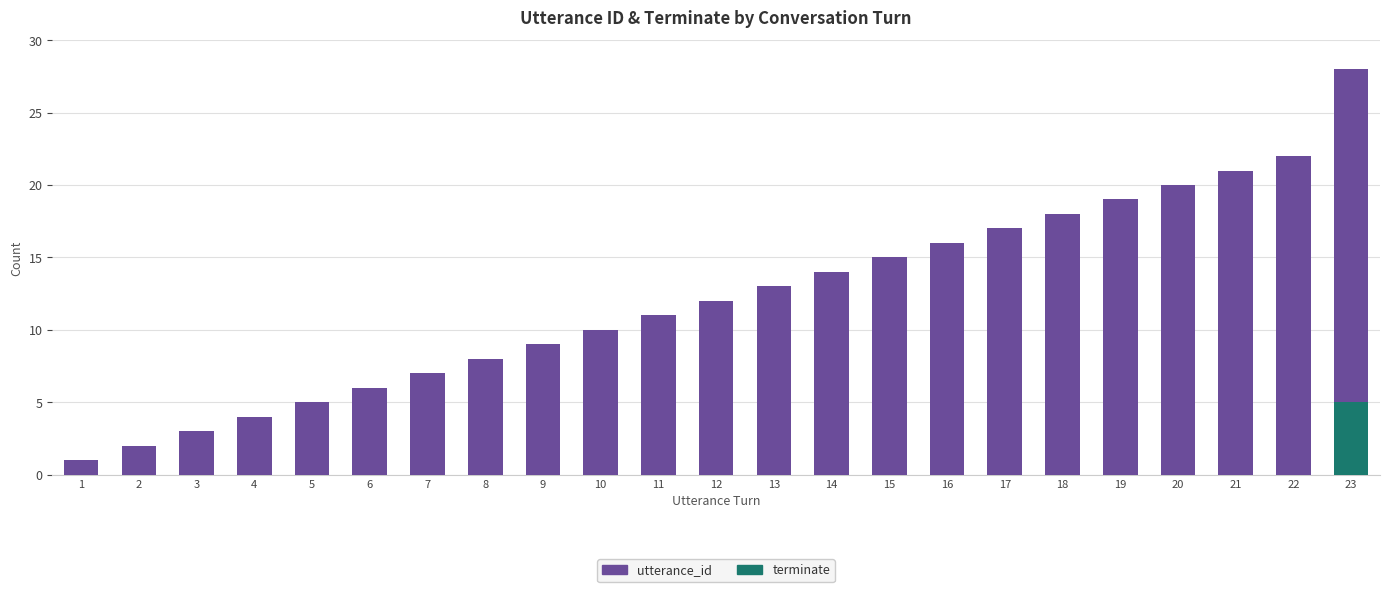

Is it true that terminate equals -2 at 22?

False